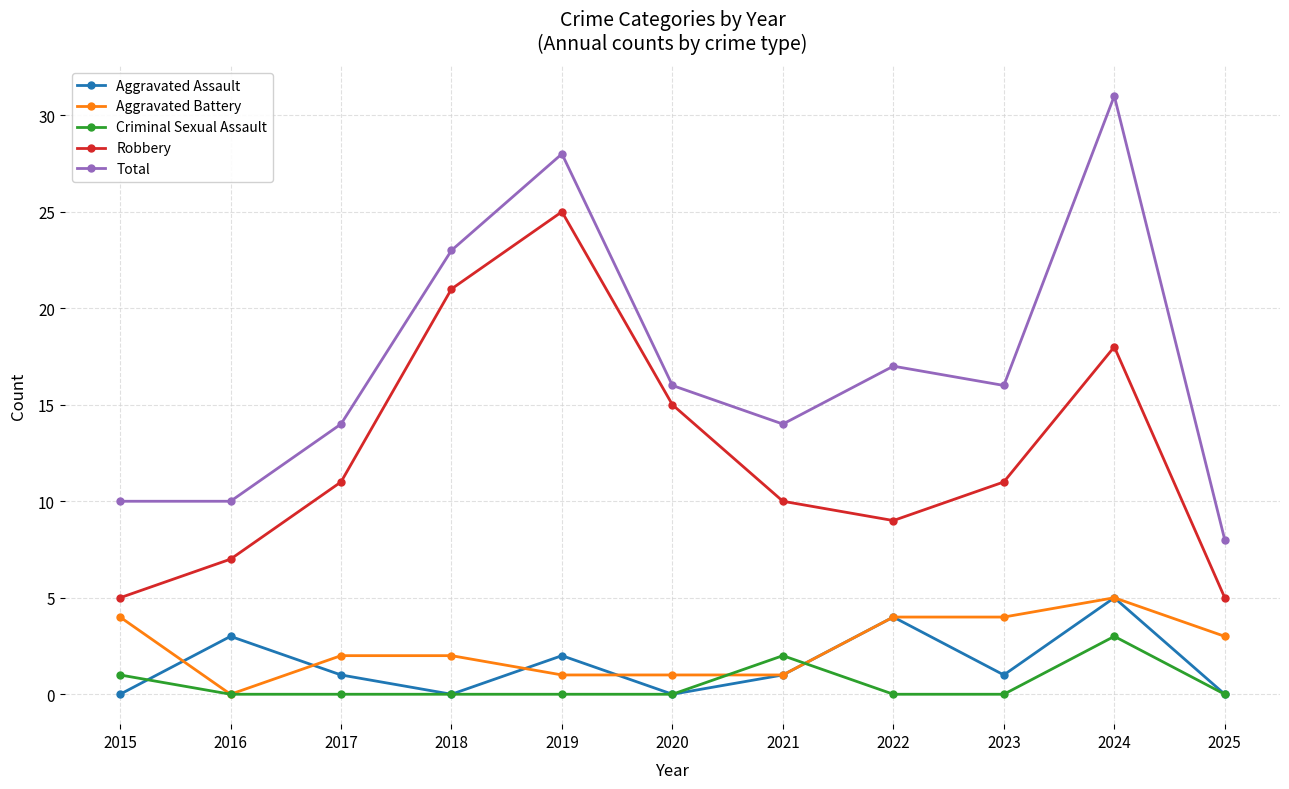

What is the total value across all series at 2020?

32